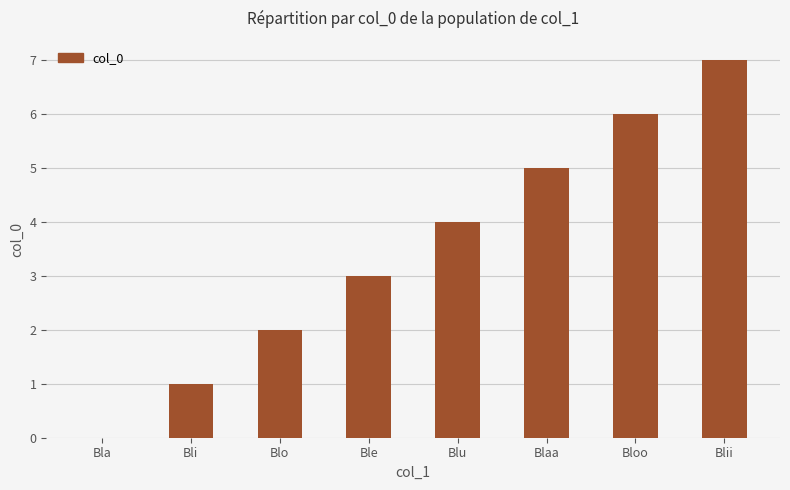

What is the sum of all values?

28